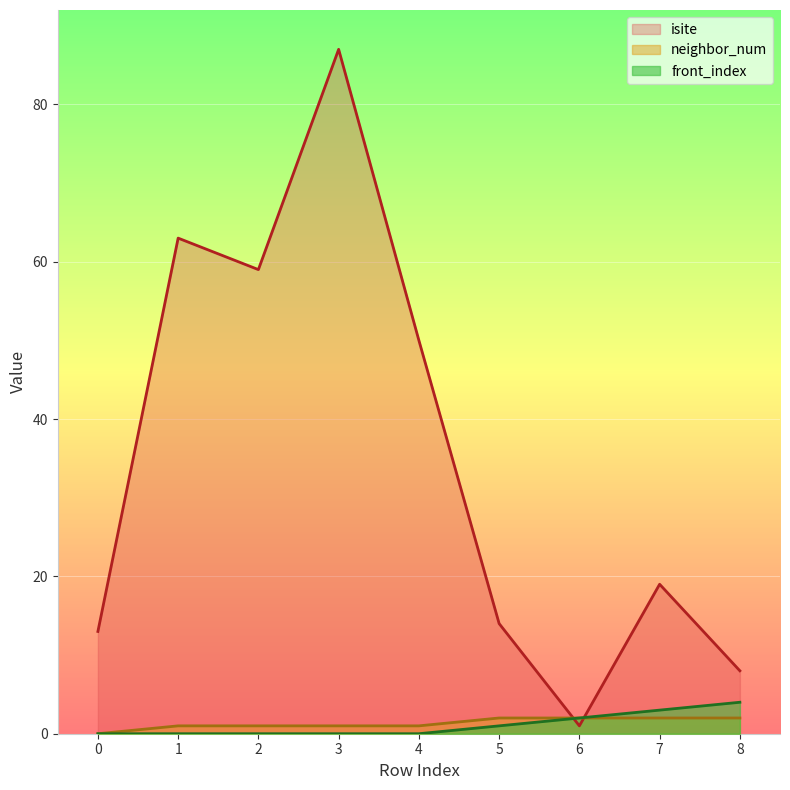

Read the front_index value at 7.

3